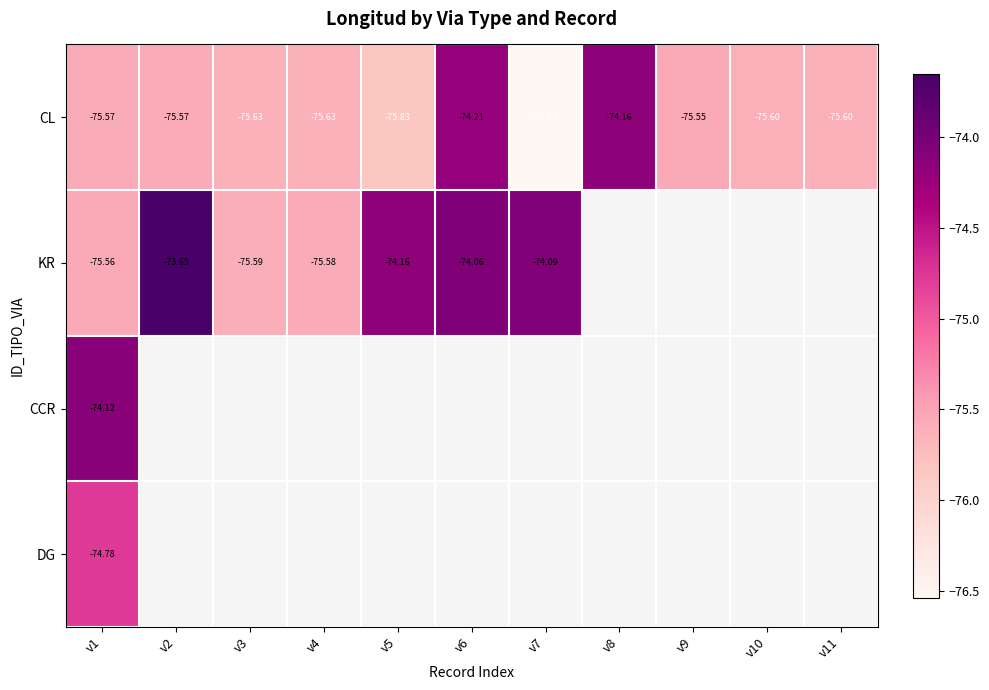

How many values in the CL series are below -75?

9